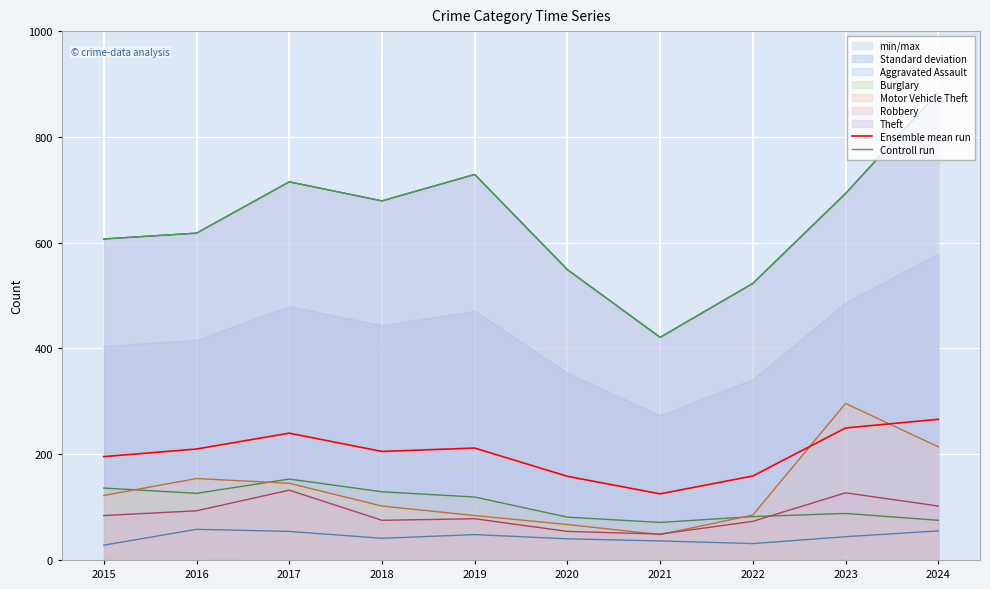

Rank the series by their maximum value, from highest to lowest.

Controll run, Ensemble mean run